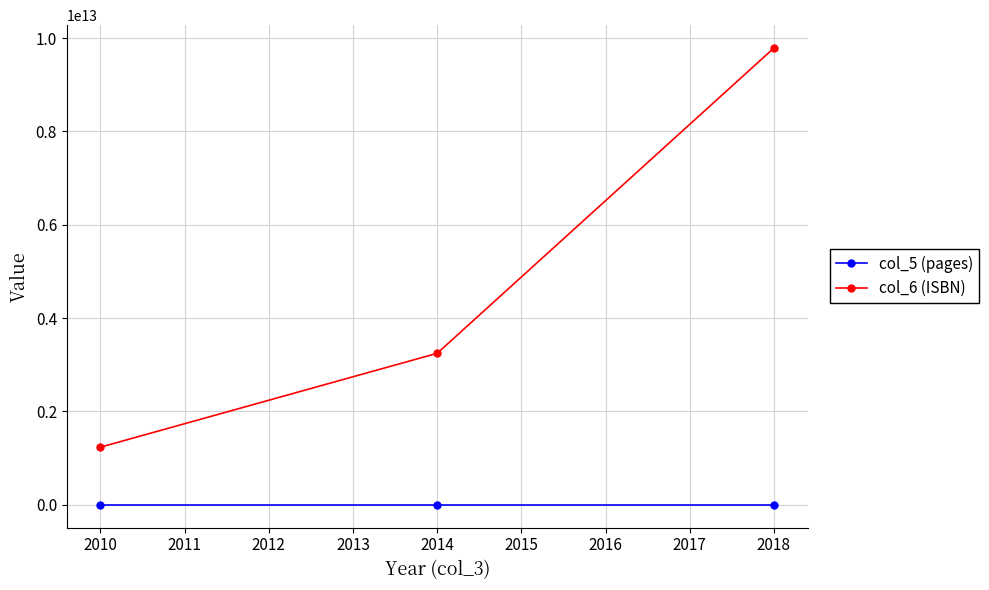

Which series has the widest spread of values?

col_6 (ISBN)